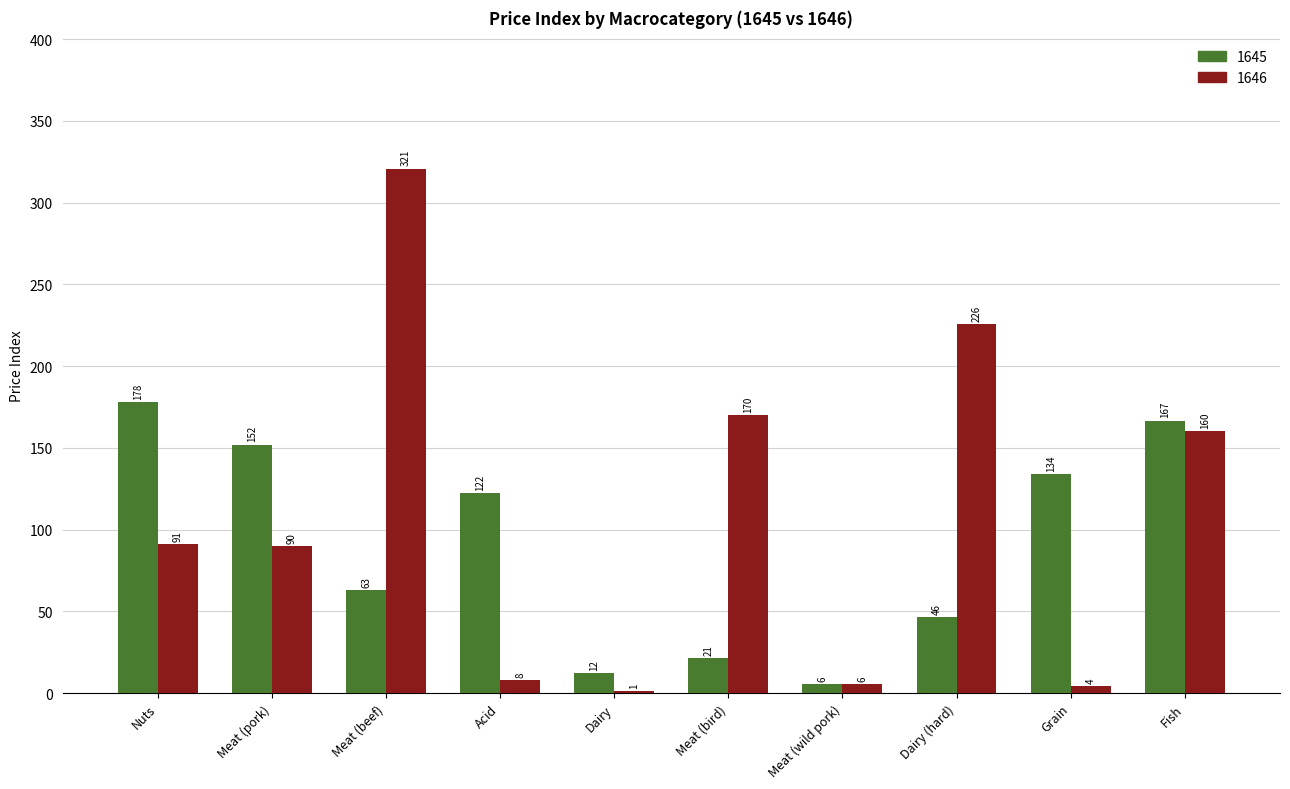

At which category is the sum across all series the highest?

Meat (beef)